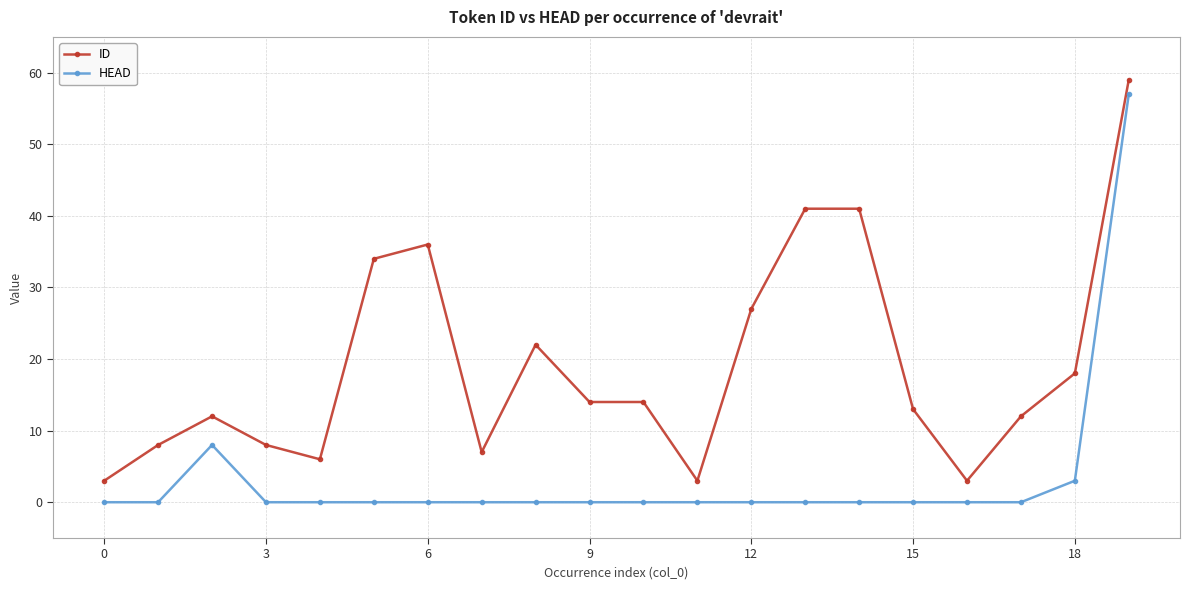

What is the maximum value shown in the chart?

59